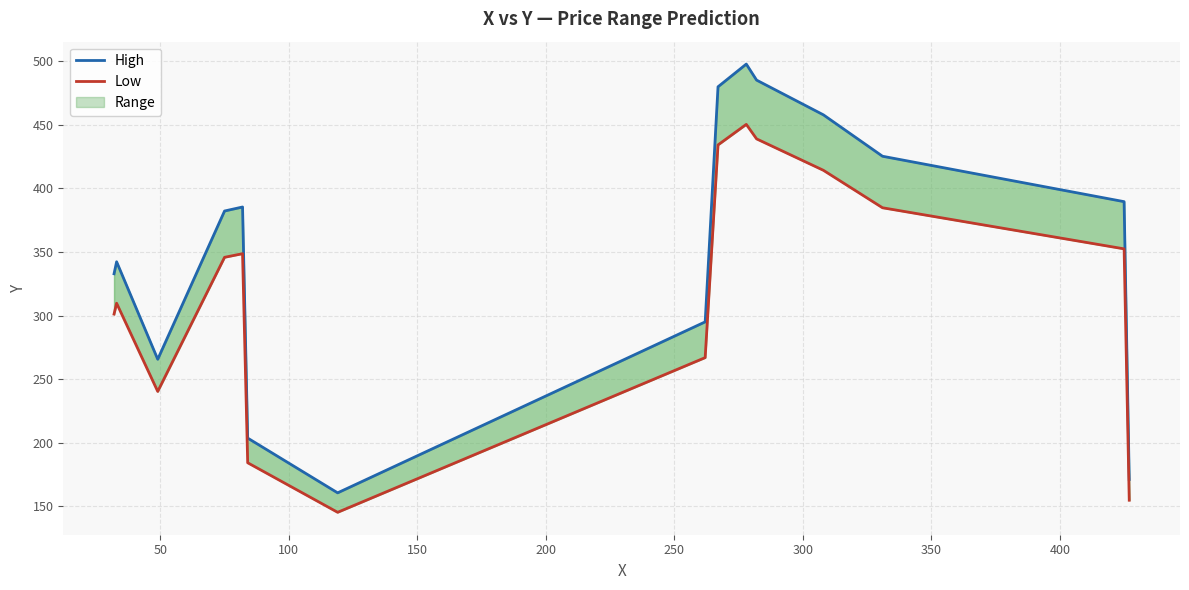

True or false: High has a value of 145.9 at 200.

False